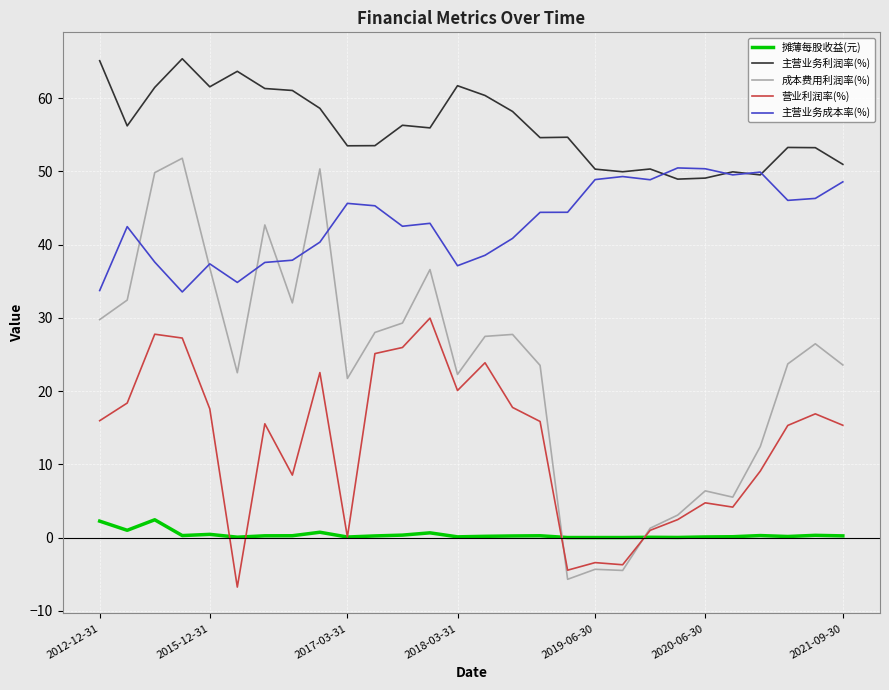

True or false: 摊薄每股收益(元) and 主营业务成本率(%) intersect in this chart.

False